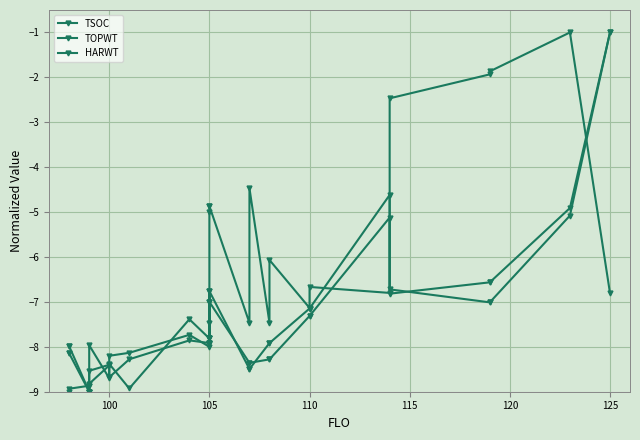

True or false: HARWT has a value of -6.8 at 105.

True